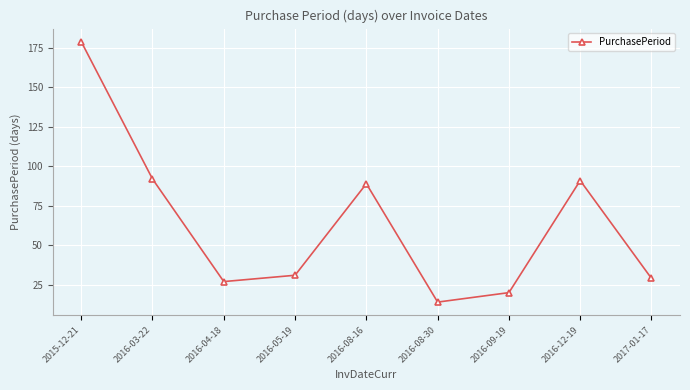

Where is the first local maximum?

2016-08-16